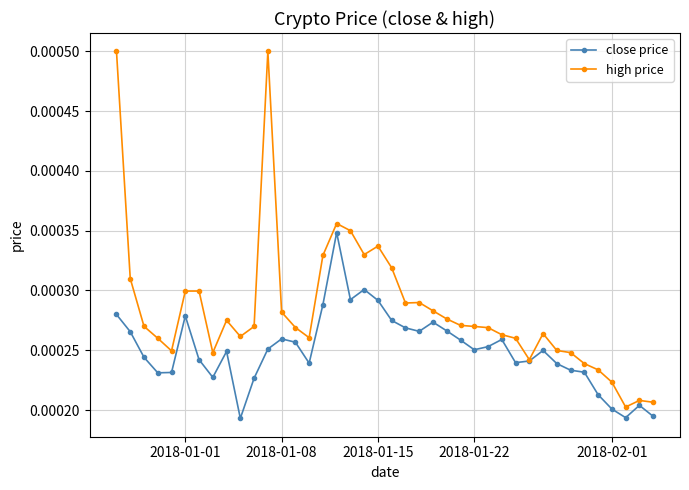

Which series has the largest range (max minus min)?

high price